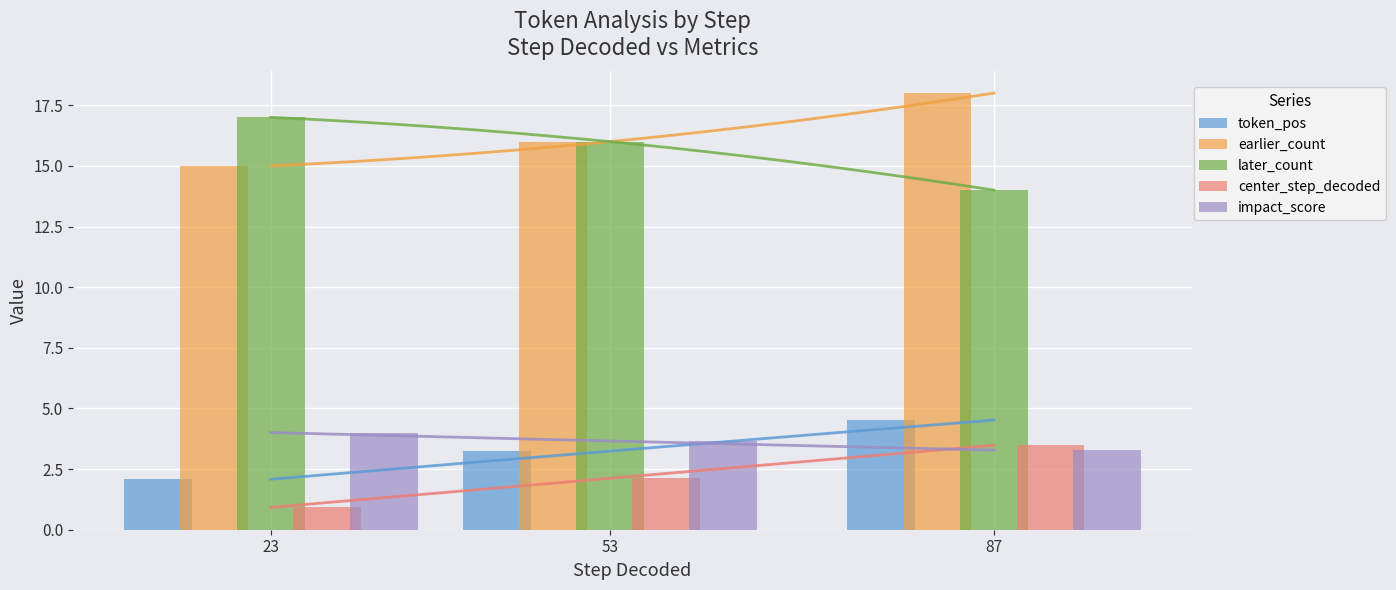

At which label is later_count closest to 15?

53